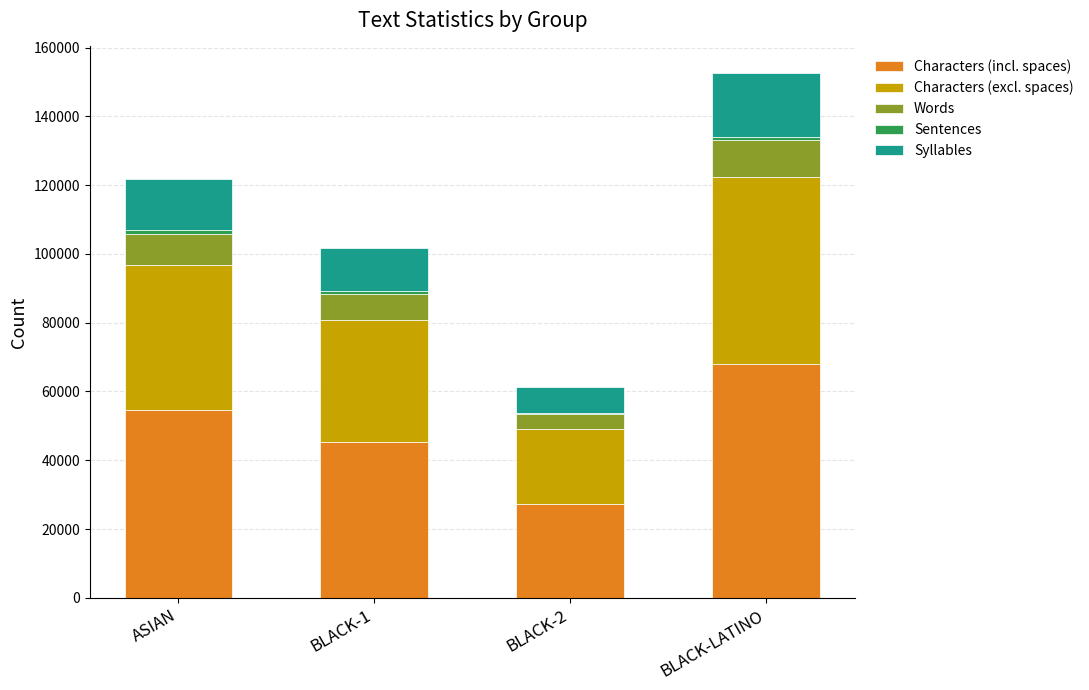

What is the approximate value of Characters (incl. spaces) at BLACK-LATINO, to the nearest 50?

68100